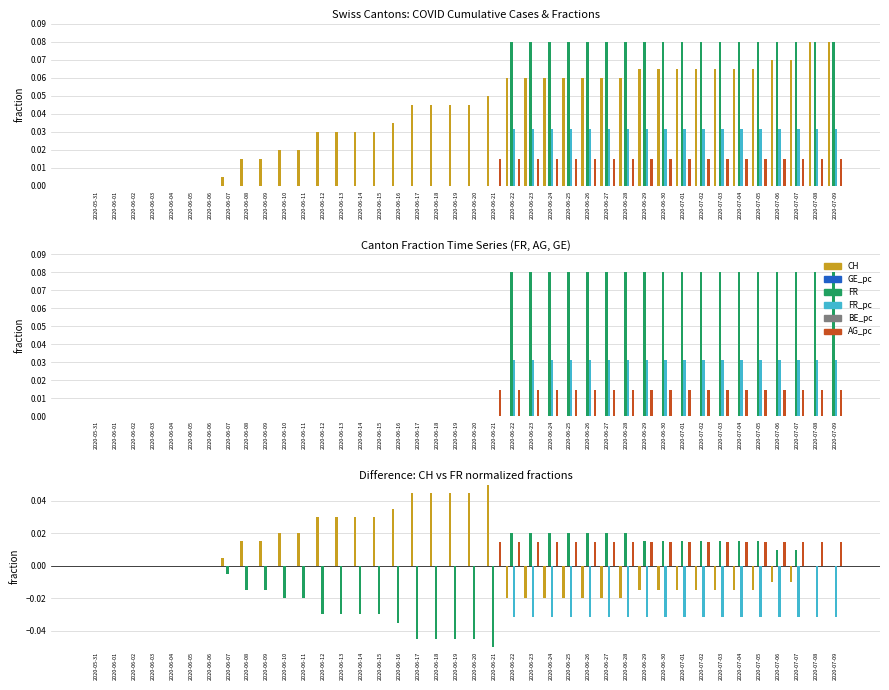

True or false: FR has a value of -0.0 at 2020-06-05.

False